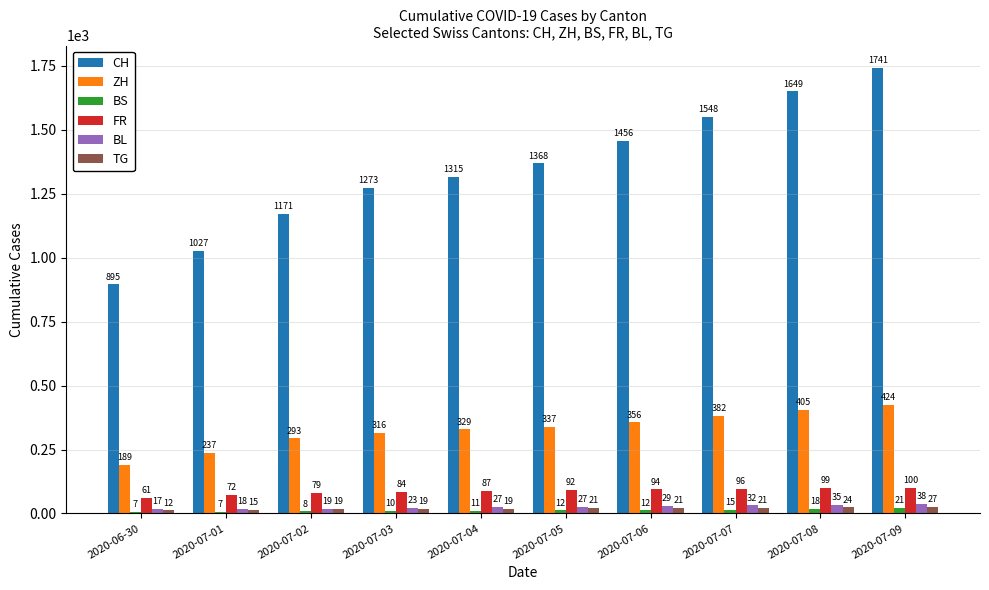

How many distinct data groups are displayed?

6